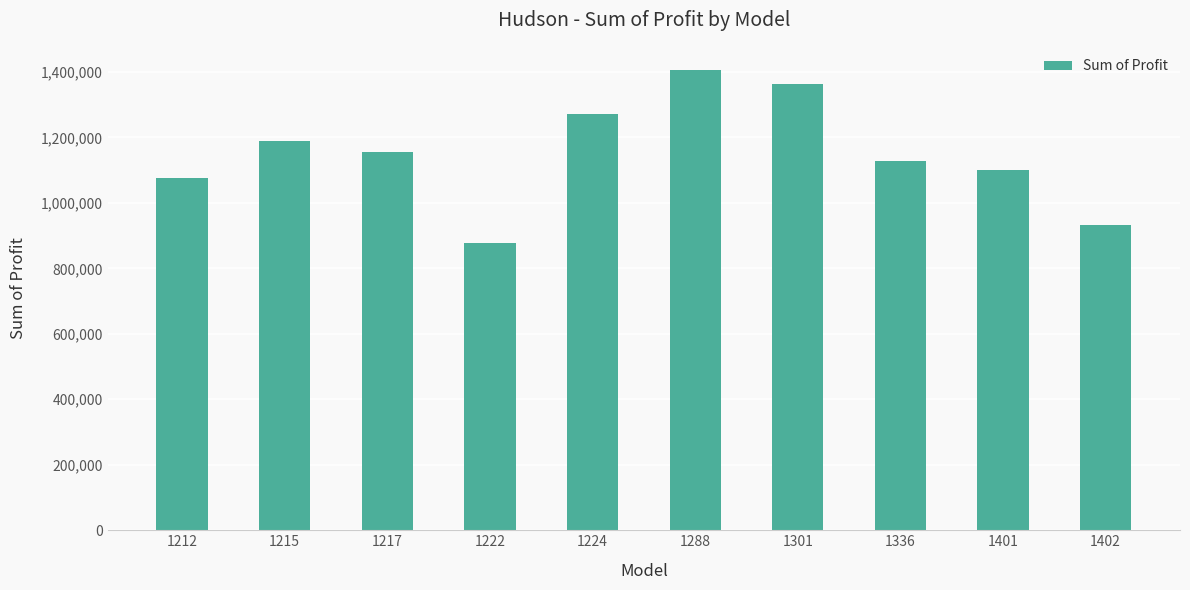

Approximately how many times larger is the value at 1401 compared to 1301?

0.8